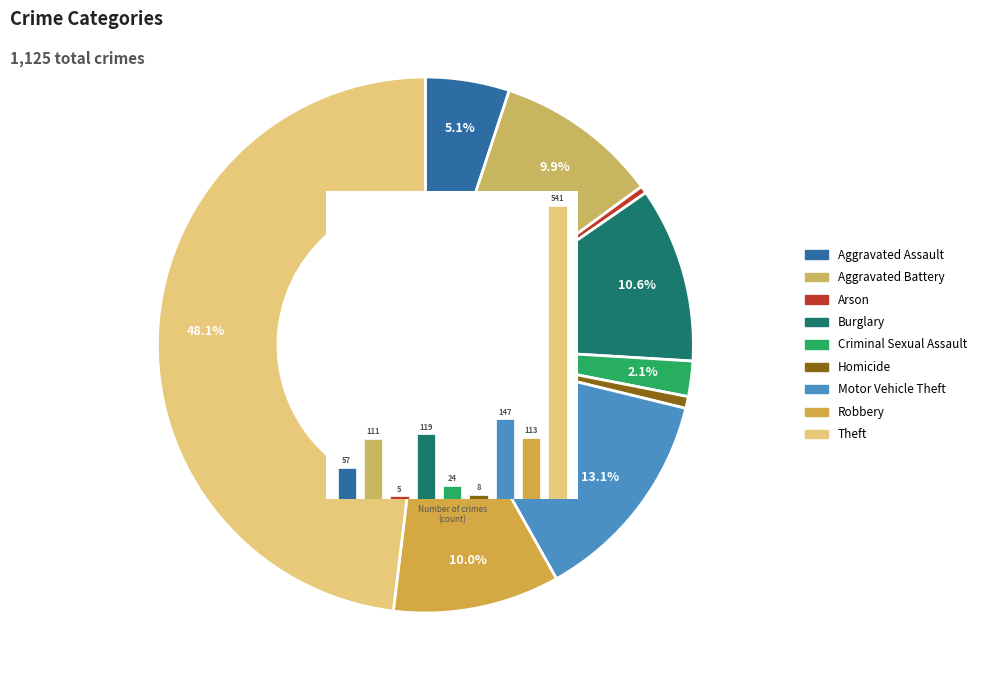

What portion of the pie excludes Motor Vehicle Theft?

86.9%